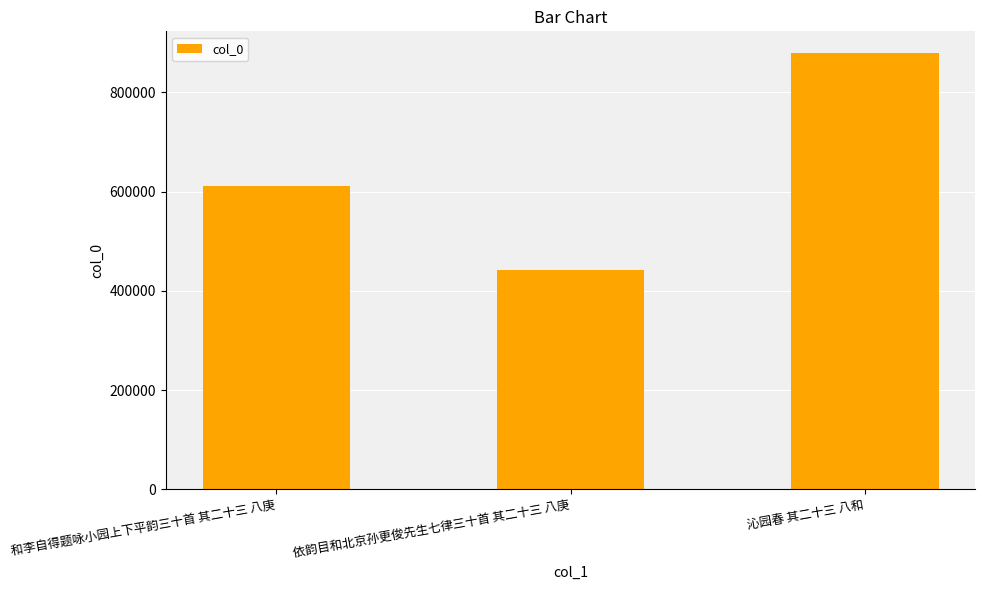

What is the value of the 1st bar from the left?

611560